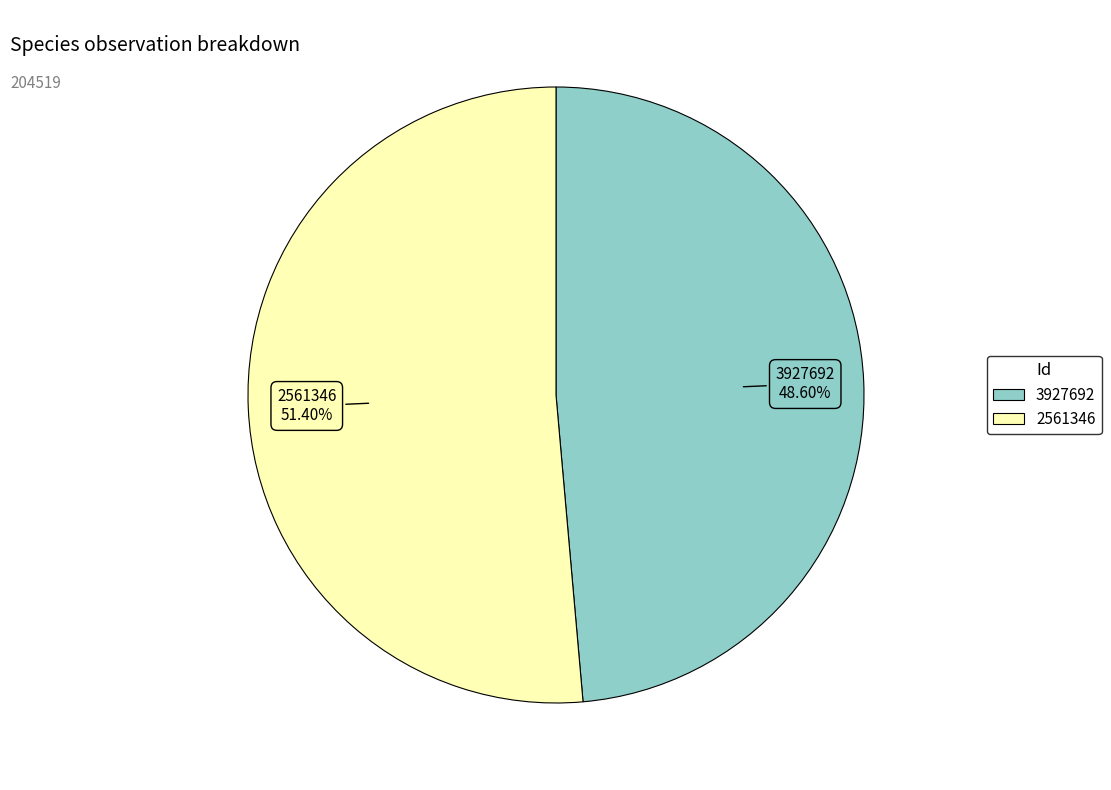

Which category has the biggest portion of the pie?

2561346